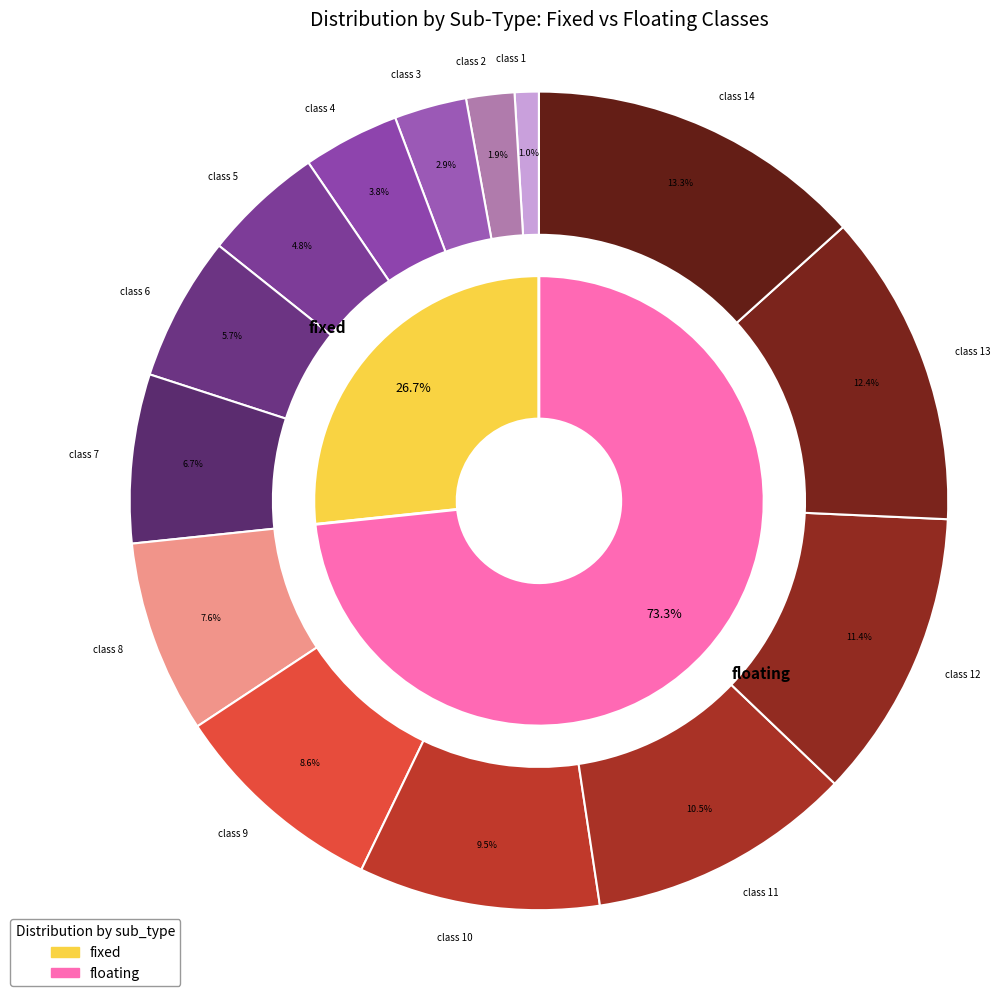

True or false: 2 accounts for 1% of the total.

False